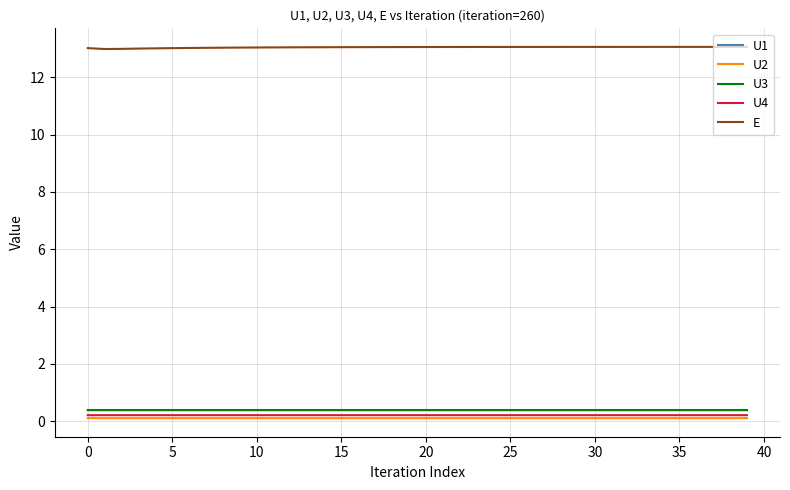

Does the chart have visible grid lines?

Yes